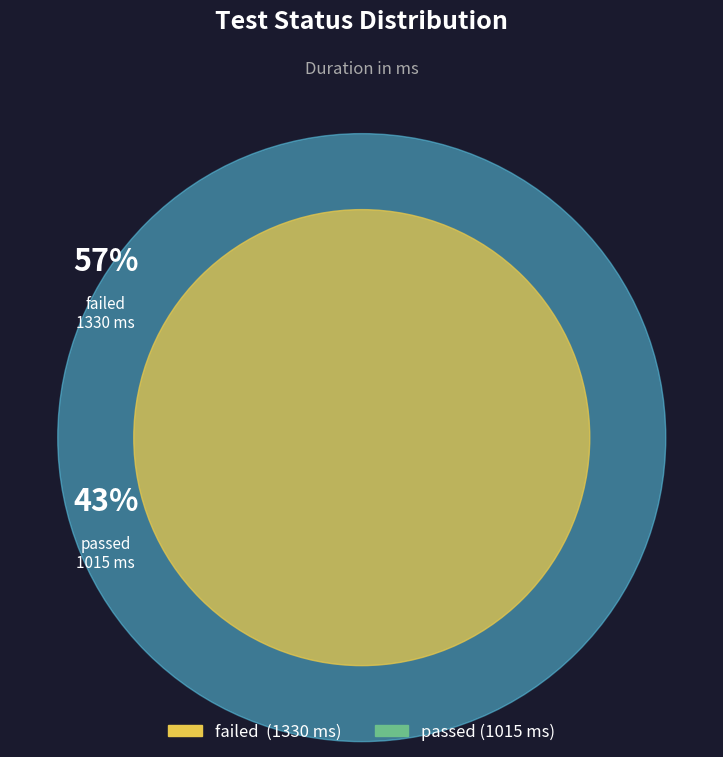

Which has a higher value, passed or failed?

failed